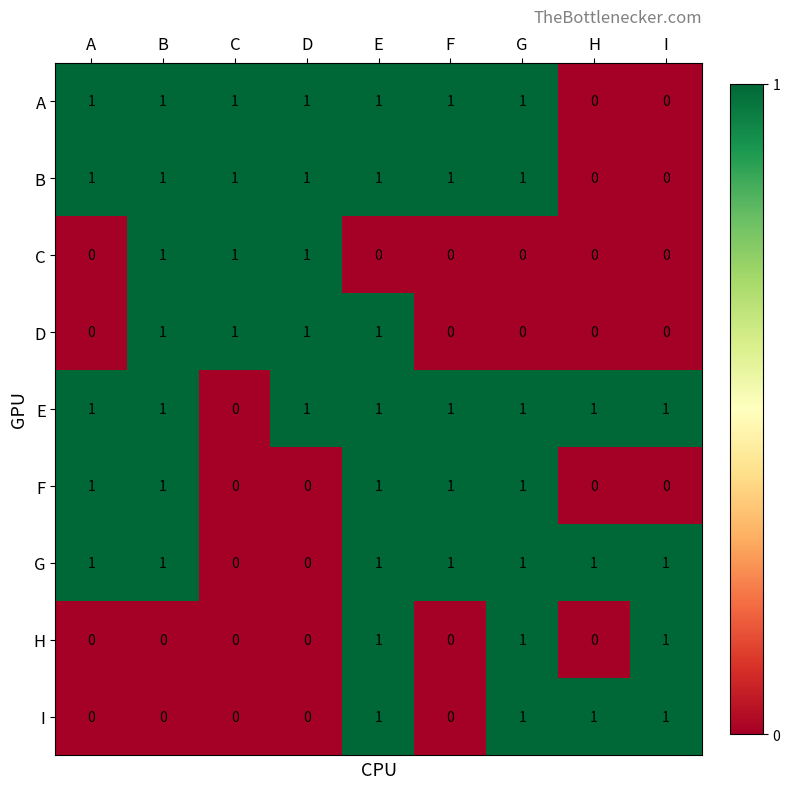

Is it true that H equals 0 at F?

True